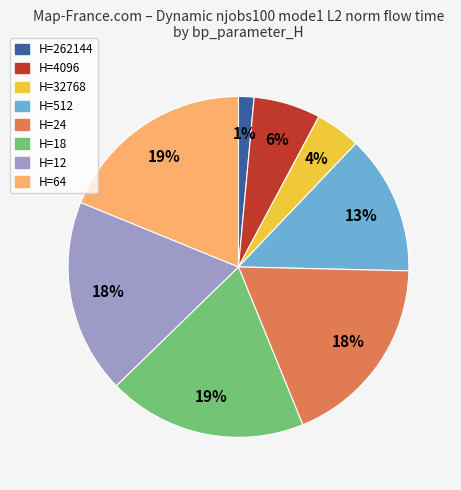

What is the ratio of the value at H=4096 to the value at H=64?

0.3